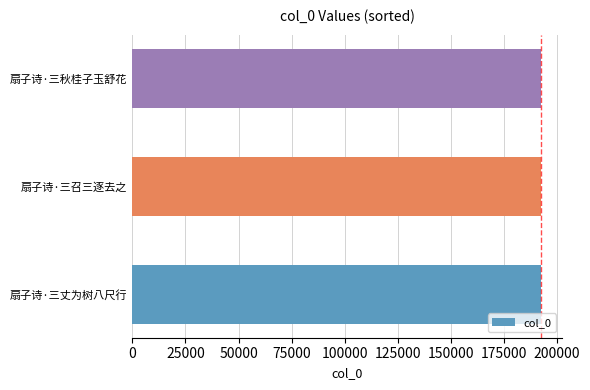

What is the smallest value displayed?

192376